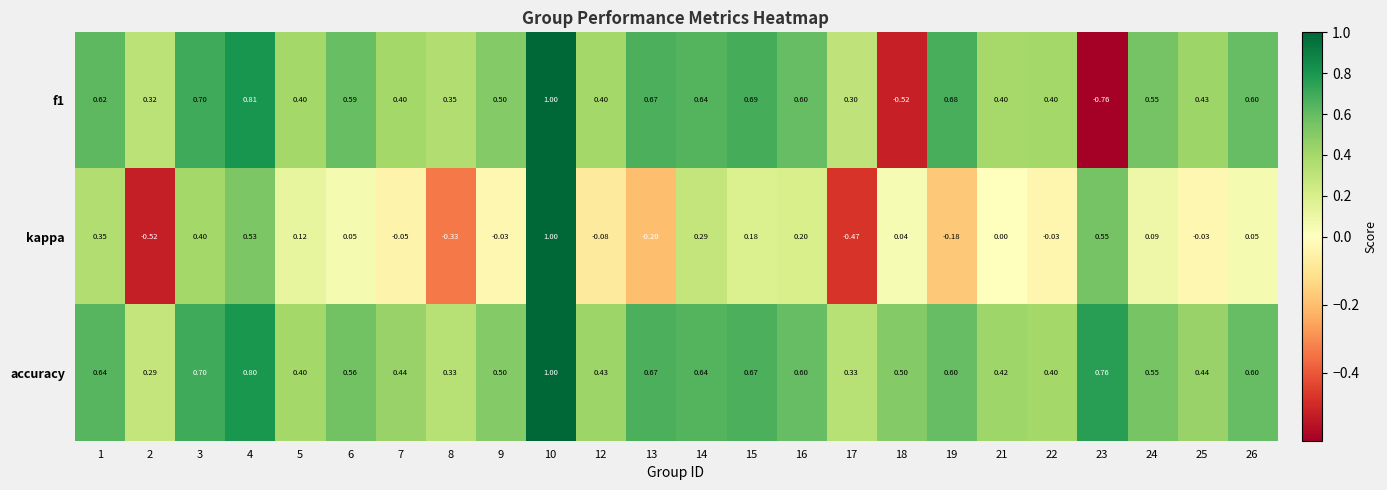

Which series has the largest total across all categories?

accuracy